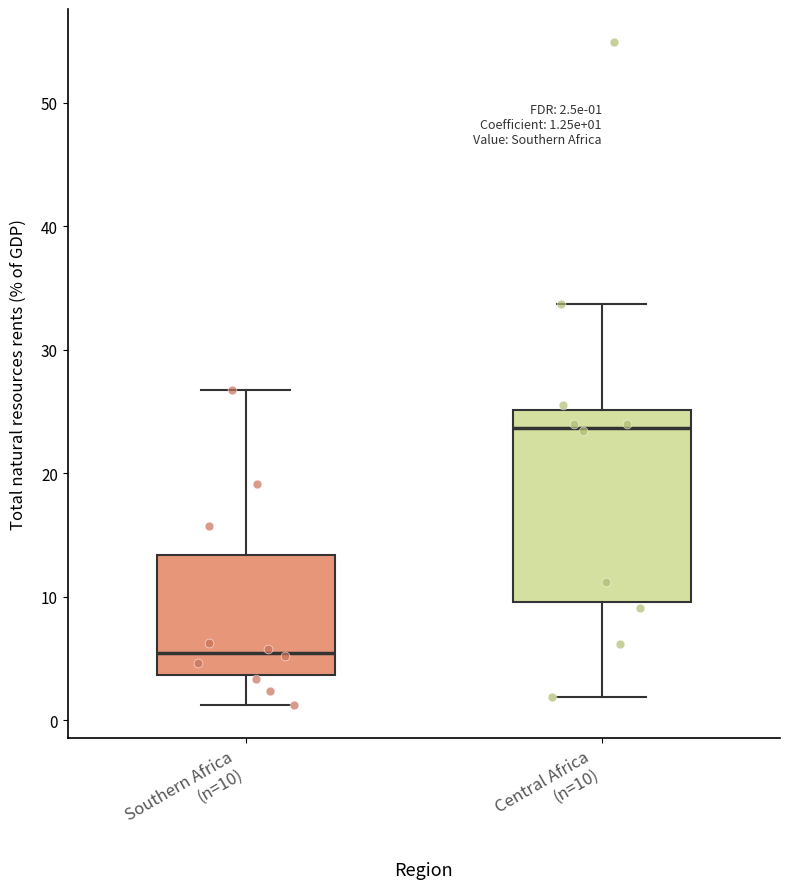

Which box has the lowest median line?

Southern Africa (n=10)